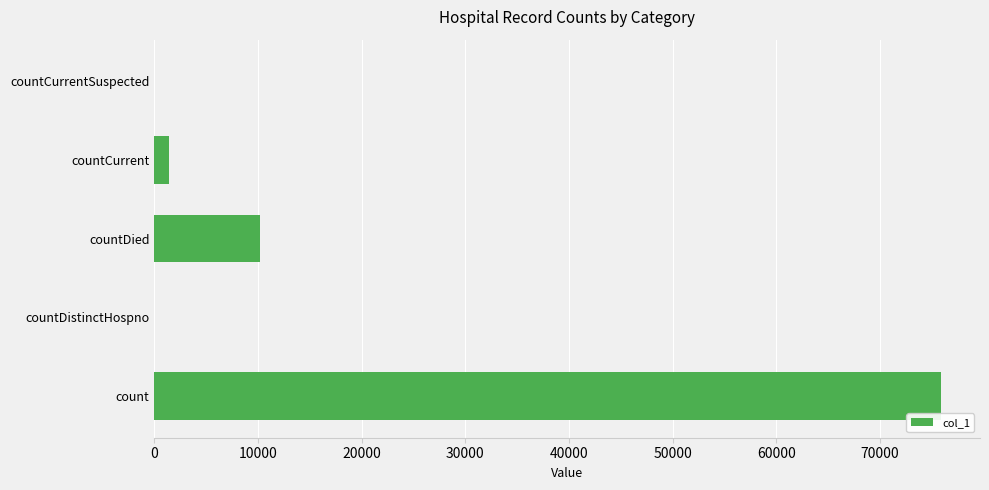

Does the chart contain stacked bars?

No